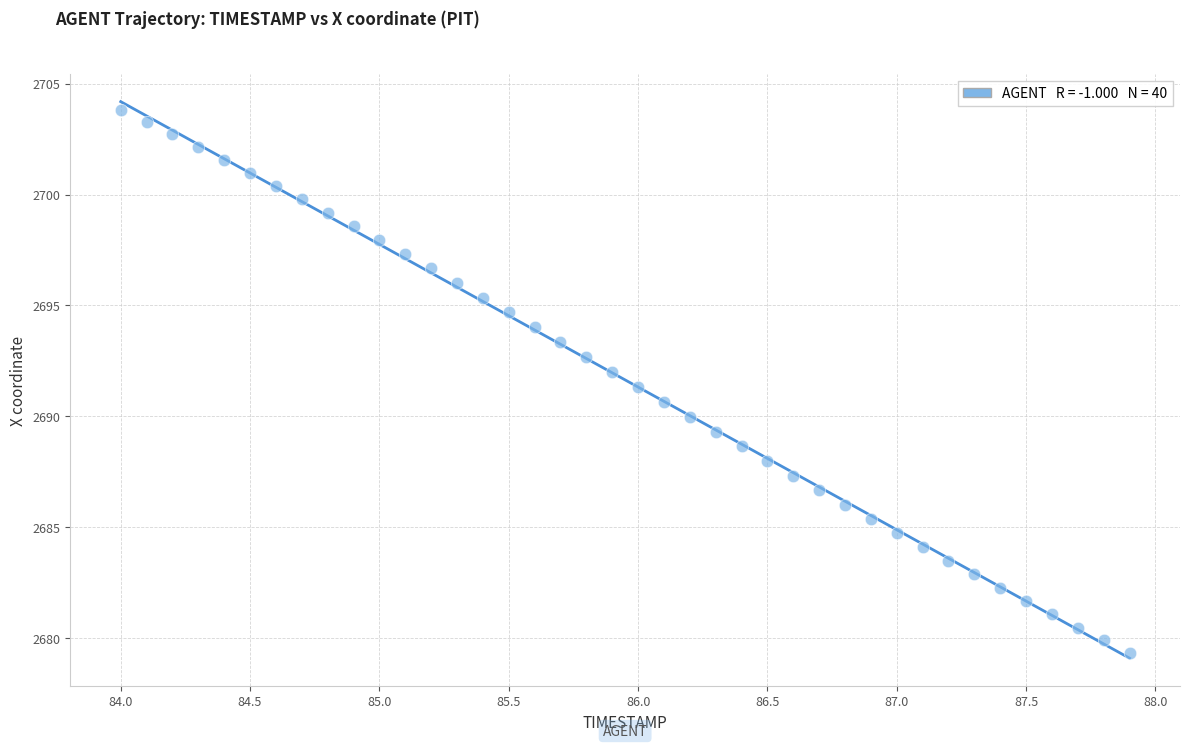

What is the range of Y values (max minus min)?

24.5